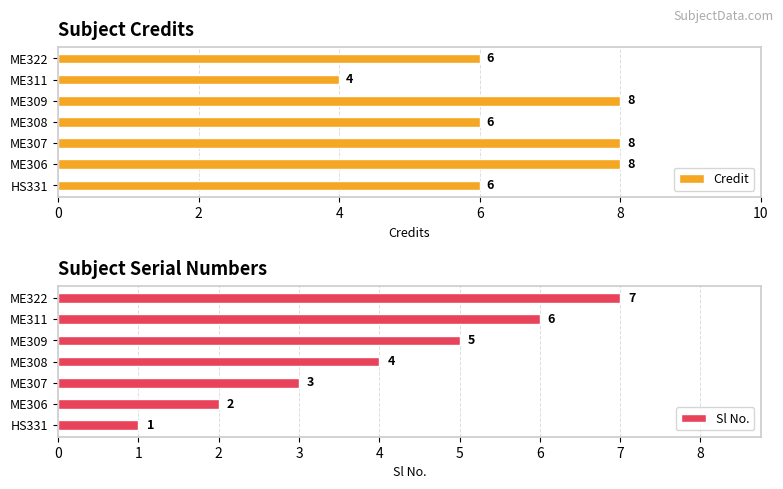

How many distinct data groups are displayed?

2